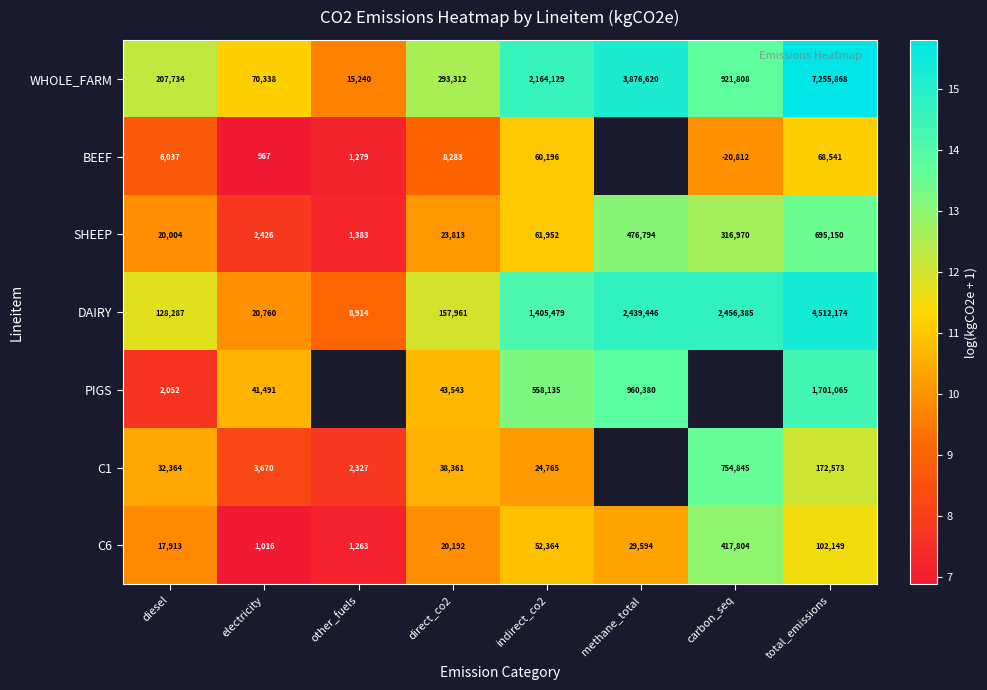

At how many categories does at least one series exceed 10?

7